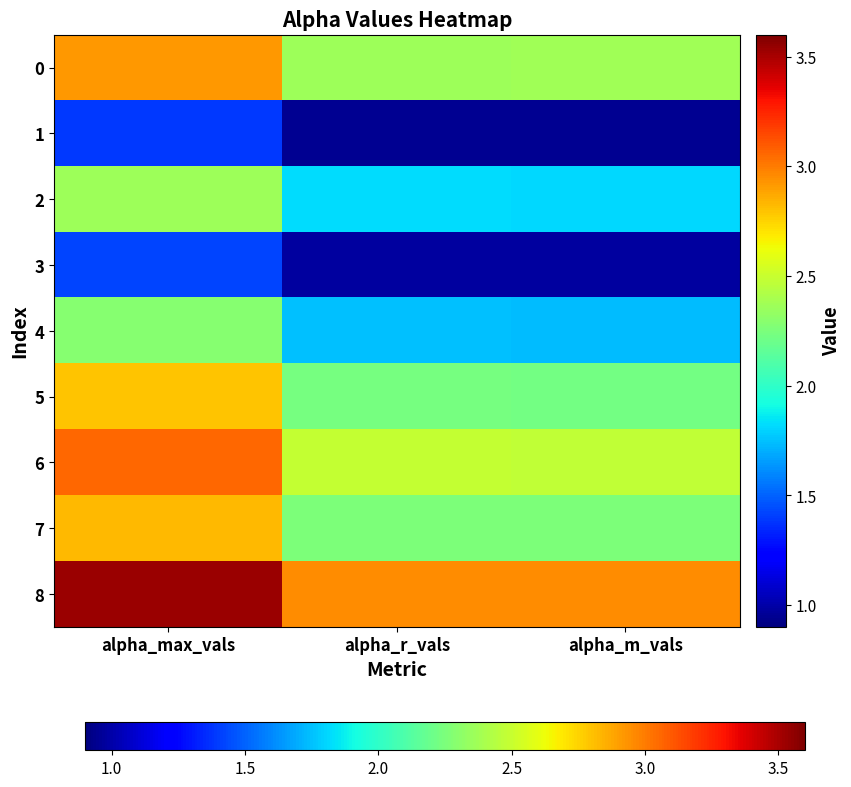

Reading left to right, extract all data points from this chart.

0: alpha_max_vals=2.9	alpha_r_vals=2.4	alpha_m_vals=2.4
1: alpha_max_vals=1.4	alpha_r_vals=0.9	alpha_m_vals=1.0
2: alpha_max_vals=2.4	alpha_r_vals=1.8	alpha_m_vals=1.8
3: alpha_max_vals=1.4	alpha_r_vals=1.0	alpha_m_vals=1.0
4: alpha_max_vals=2.3	alpha_r_vals=1.7	alpha_m_vals=1.7
5: alpha_max_vals=2.8	alpha_r_vals=2.2	alpha_m_vals=2.2
6: alpha_max_vals=3.1	alpha_r_vals=2.5	alpha_m_vals=2.5
7: alpha_max_vals=2.8	alpha_r_vals=2.3	alpha_m_vals=2.3
8: alpha_max_vals=3.5	alpha_r_vals=3.0	alpha_m_vals=3.0